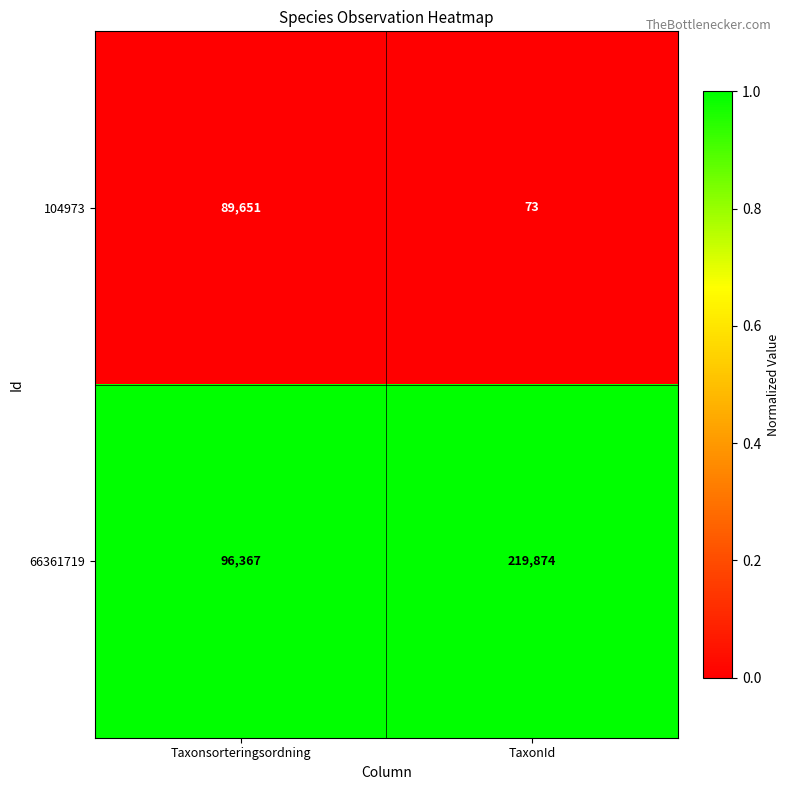

Which category has the lowest value across all series?

TaxonId